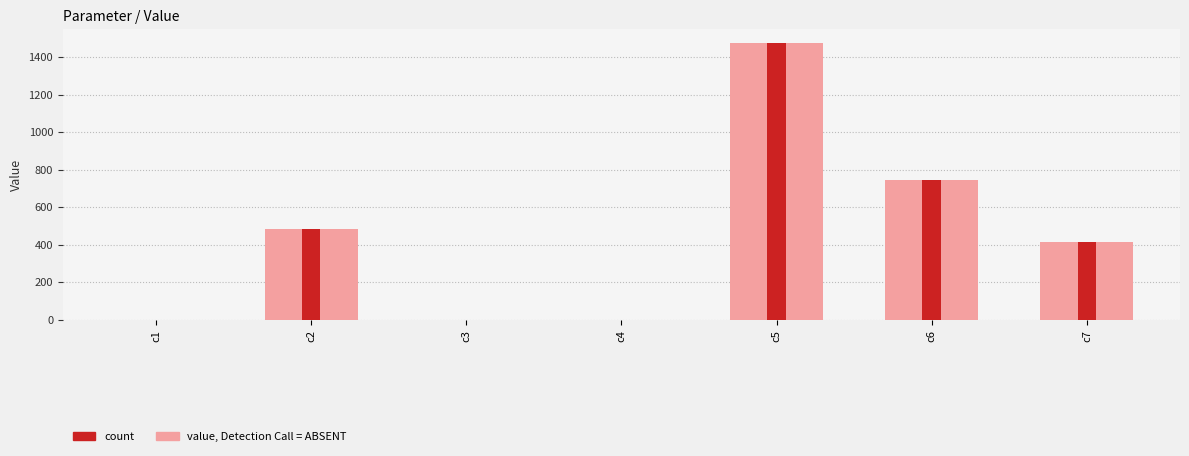

At c7, list the series in order from smallest to largest.

value (light), Value